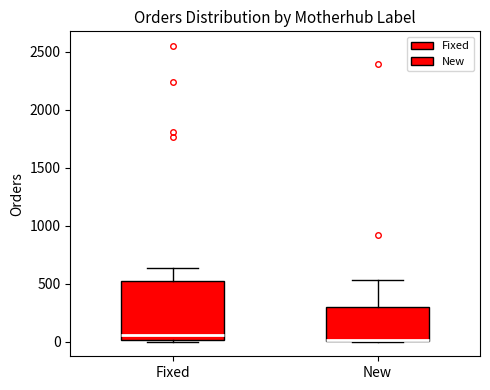

Reading left to right, transcribe this box plot: for each box, give where its median line is, the range the box spans, and where its two whiskers end, as read against the y-axis. The values are not printed on the chart, so give them approximately, as read against the axis.

Fixed: median 50, box 0 to 550, whiskers 0 to 650
New: median 0 (drawn on the box's lower edge), box 0 to 300, whiskers 0 to 550